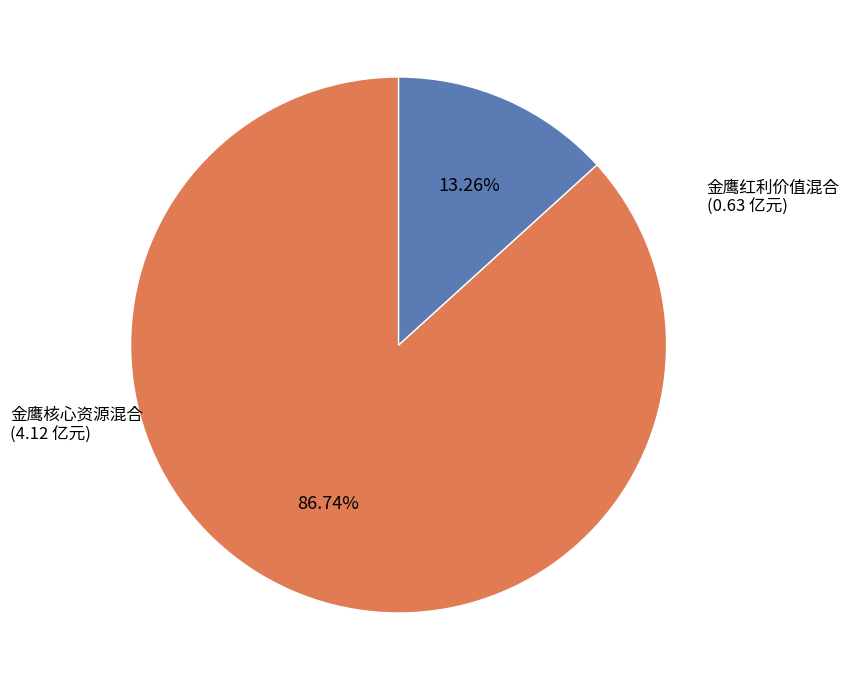

What percentage do 金鹰红利价值混合 and 金鹰核心资源混合 together represent?

100.0%